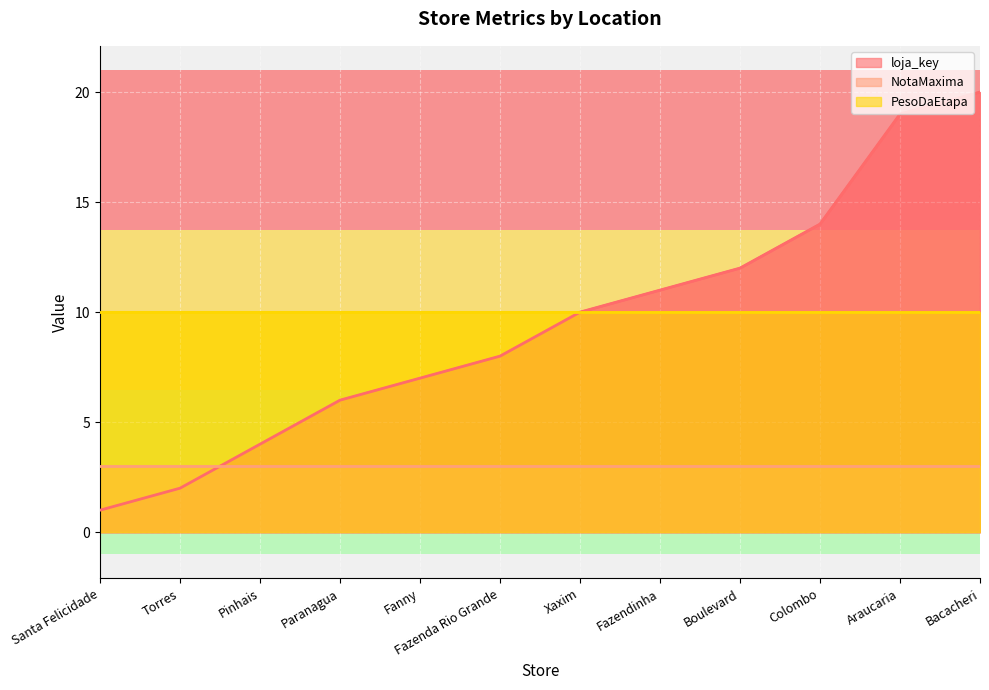

How many lines are shown in the chart?

3